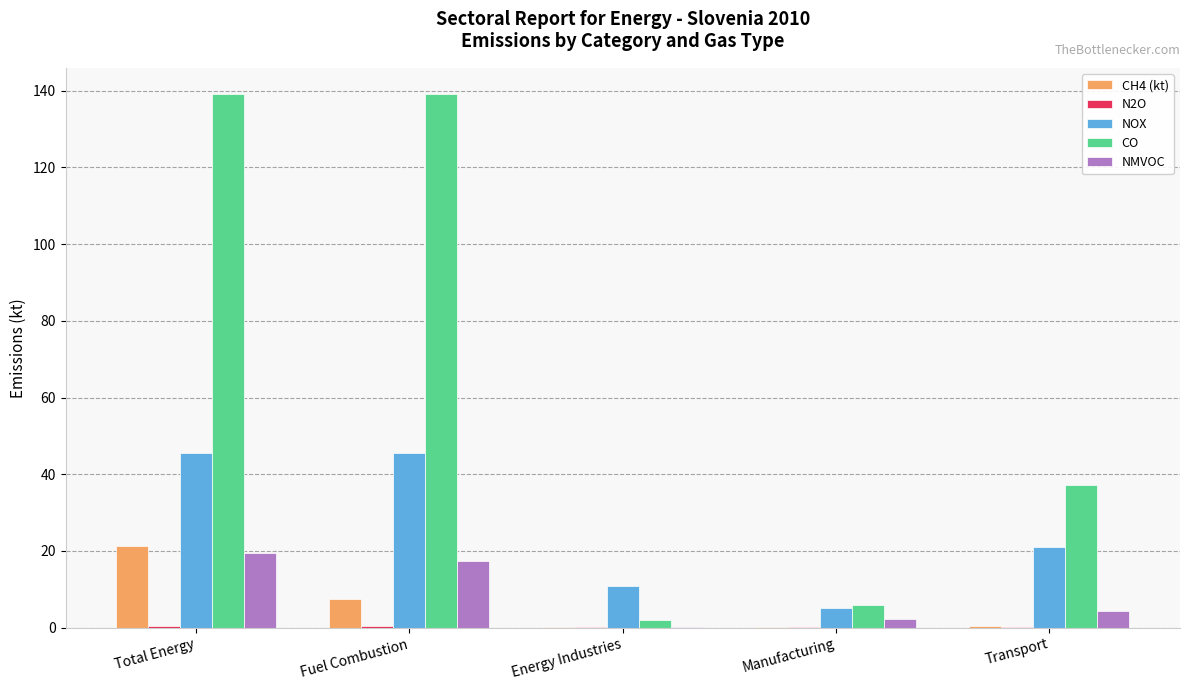

Where does the CO series first go above 37?

Total Energy